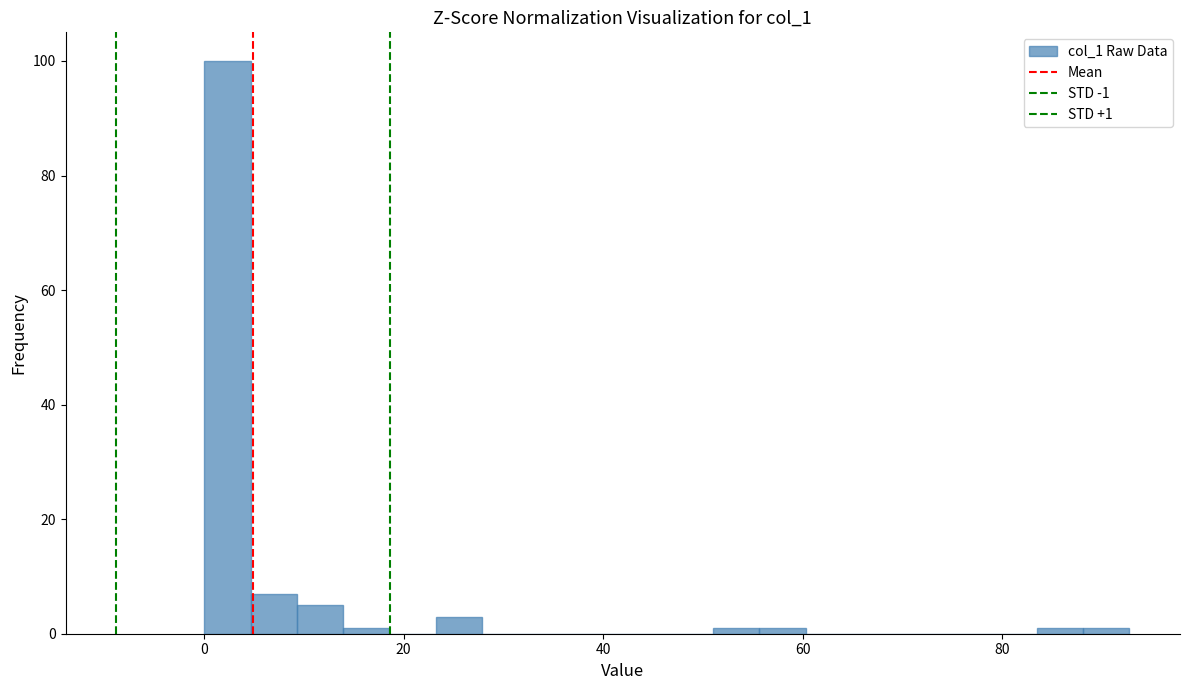

Around what value on the x-axis is the tallest bar? Give the approximate position of its centre, as read against the axis.

2